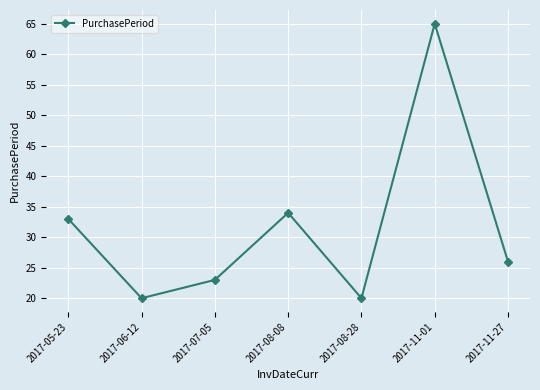

What is the label of the 2nd point from the left?

2017-06-12